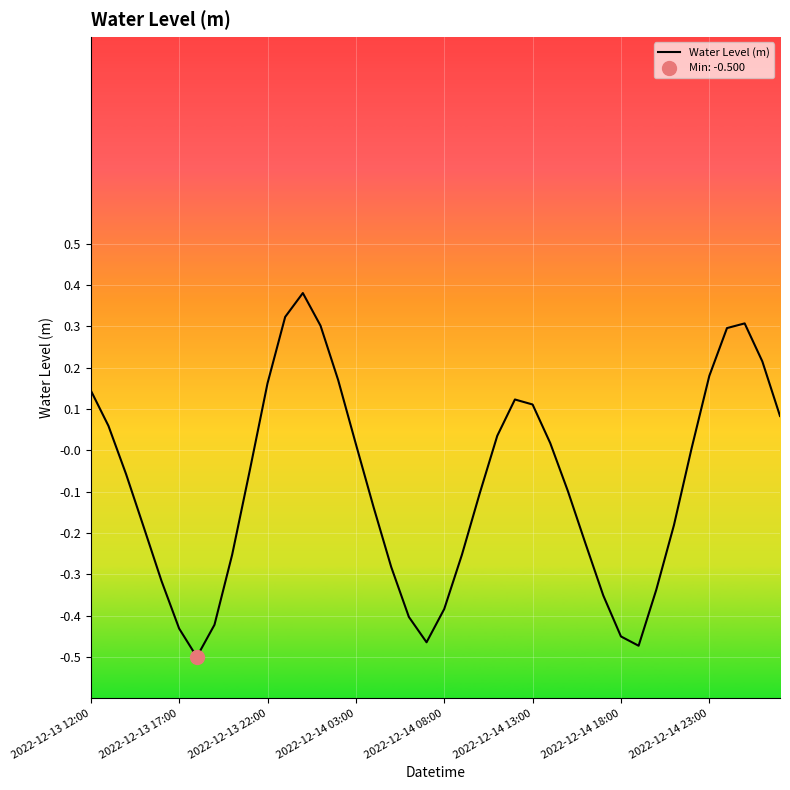

How many values are below zero?

22